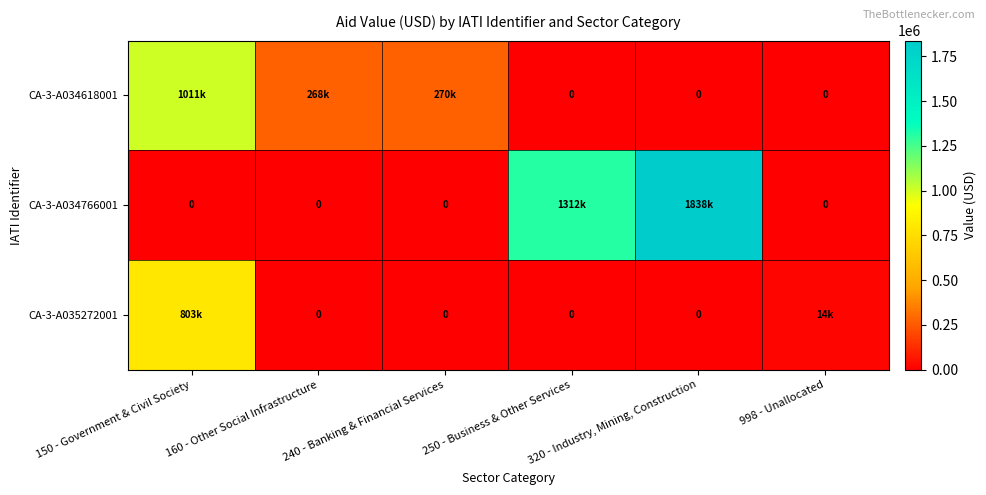

What is the total value across all series at 250 - Business & Other Services?

1311924.0